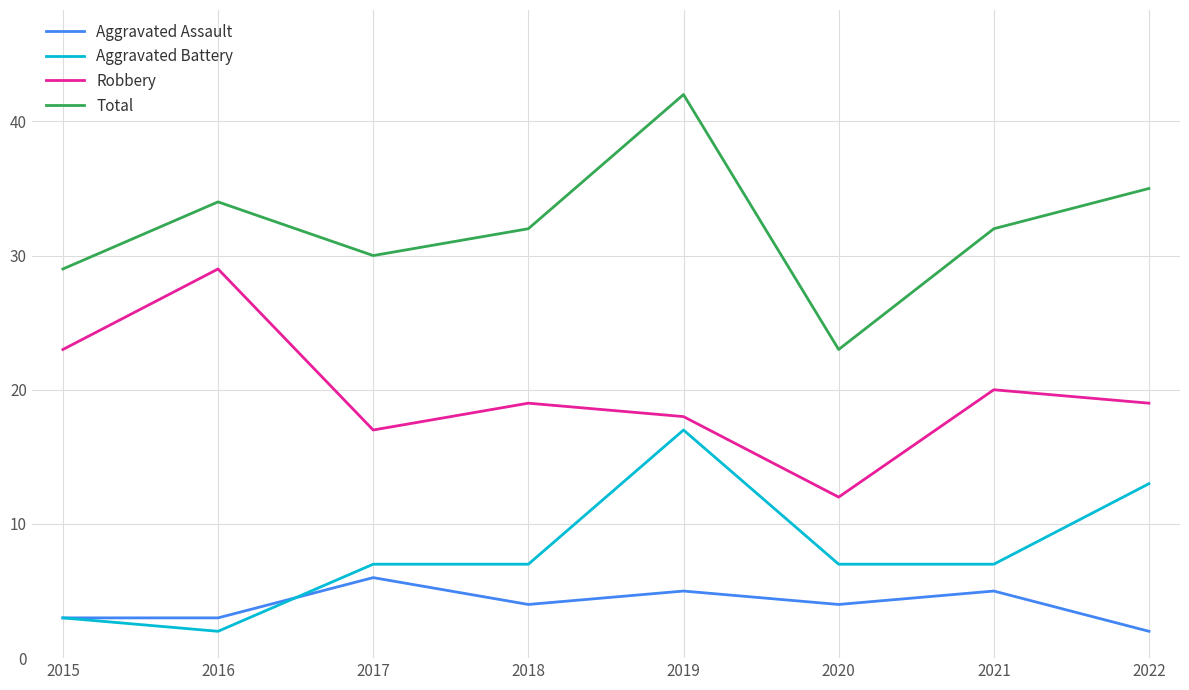

What is the difference between the Aggravated Battery values at 2018 and 2016?

5